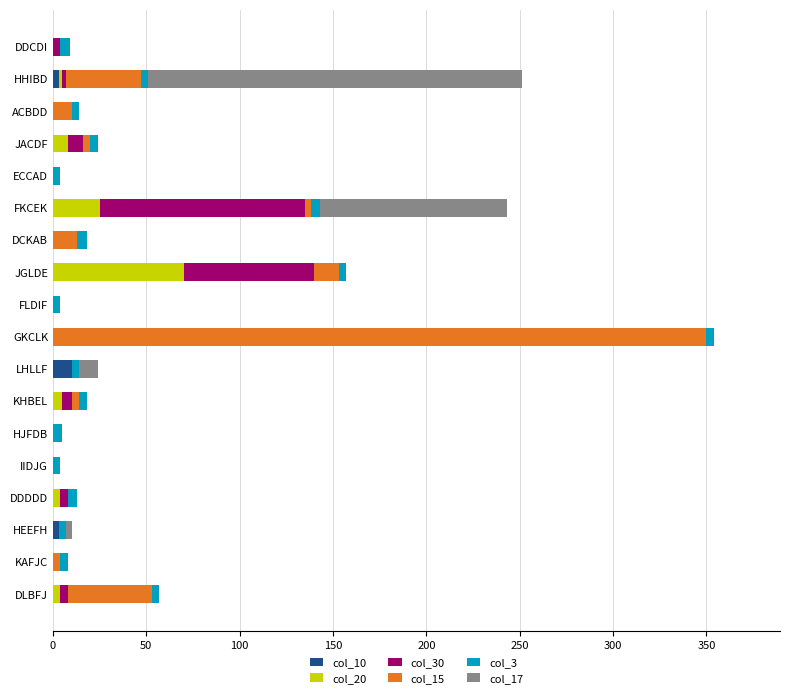

Count the number of data series in this chart.

6